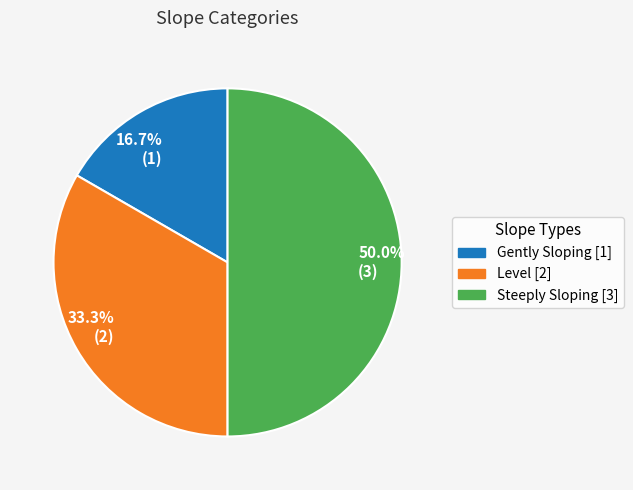

Approximately how many times larger is the value at 16.7% (1) compared to 50.0% (3)?

0.3